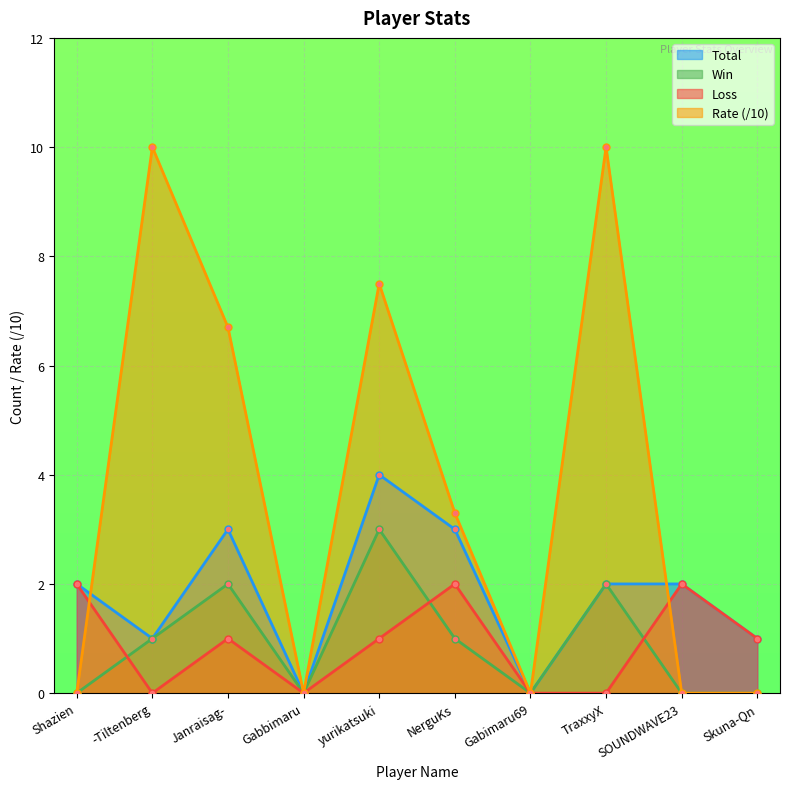

What is the label of the 8th point from the left?

TraxxyX